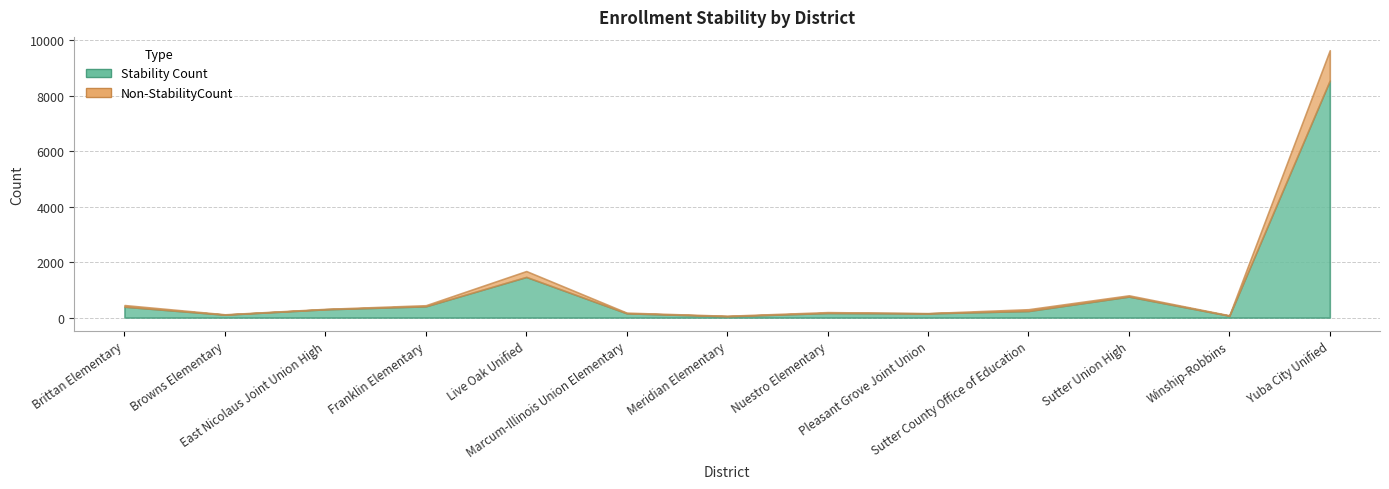

Reading left to right, list all the values displayed in this chart.

Stability Count: 391	103	297	405	1465	153	46	164	150	236	757	65	8554
Non-StabilityCount: 58	12	14	38	211	22	16	30	8	63	43	14	1089